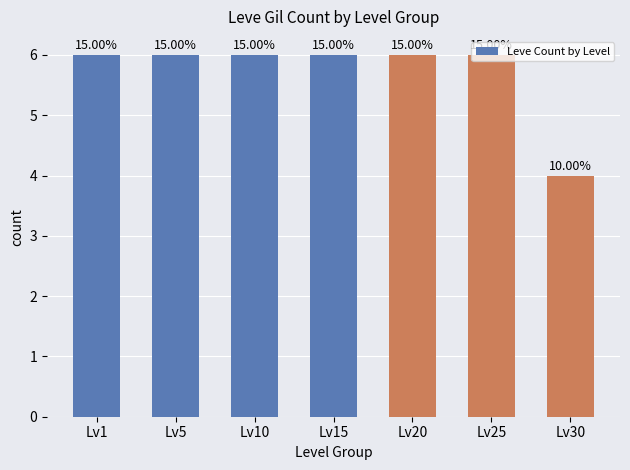

Are the bars horizontal?

No